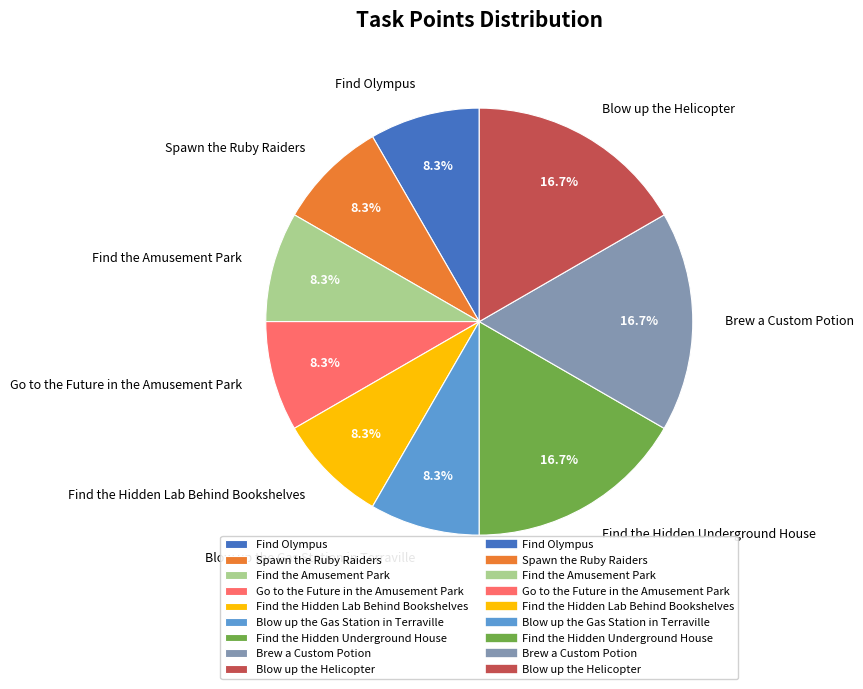

Combined, what portion of the pie is Find the Hidden Underground House and Find the Amusement Park?

25.0%